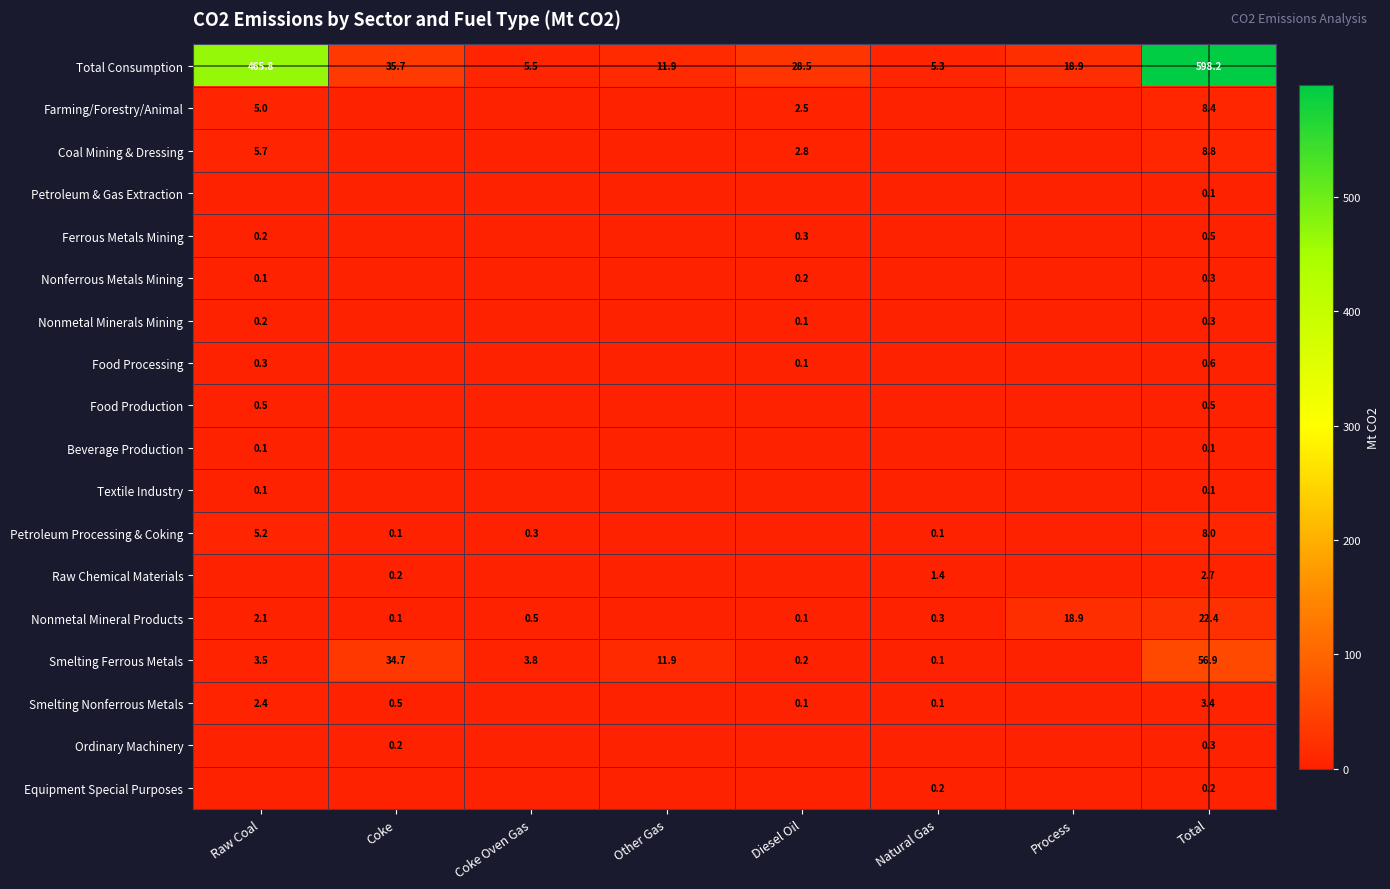

How many values in the Total Consumption series are below 28?

4